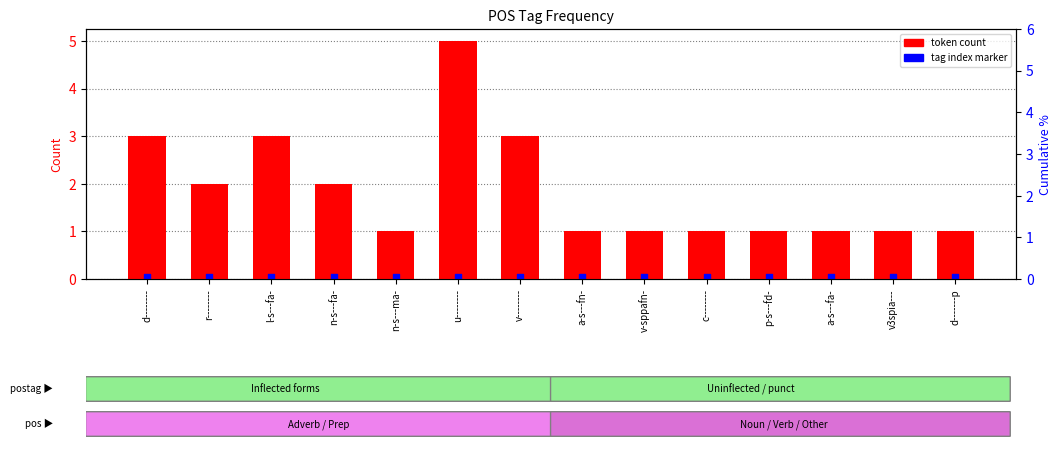

Which series reaches the minimum Y coordinate?

tag index